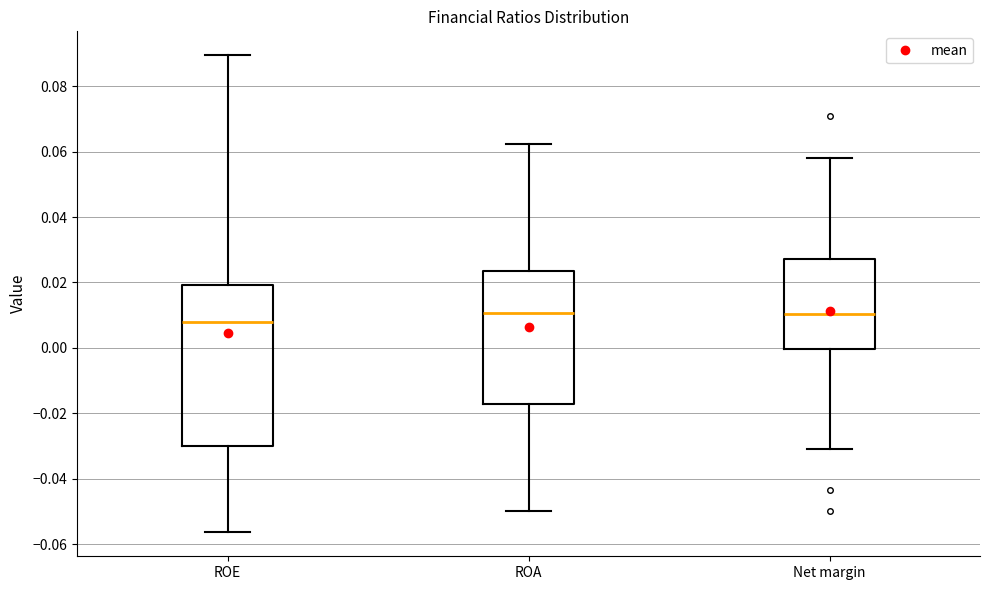

Reading left to right, transcribe this box plot: for each box, give where its median line is, the range the box spans, and where its two whiskers end, as read against the y-axis. The values are not printed on the chart, so give them approximately, as read against the axis.

ROE: median 0.008, box -0.030 to 0.020, whiskers -0.056 to 0.090
ROA: median 0.010, box -0.018 to 0.024, whiskers -0.050 to 0.062
Net margin: median 0.010, box 0.000 to 0.028, whiskers -0.032 to 0.058